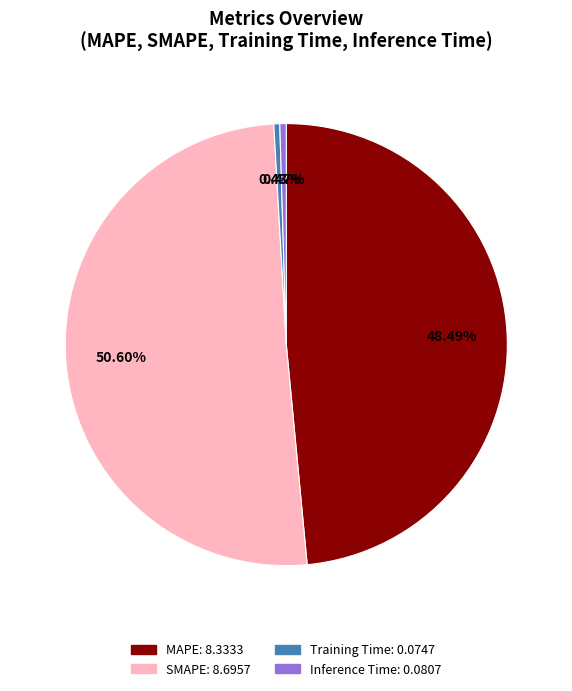

Is it true that Training Time is 14% of the pie?

False